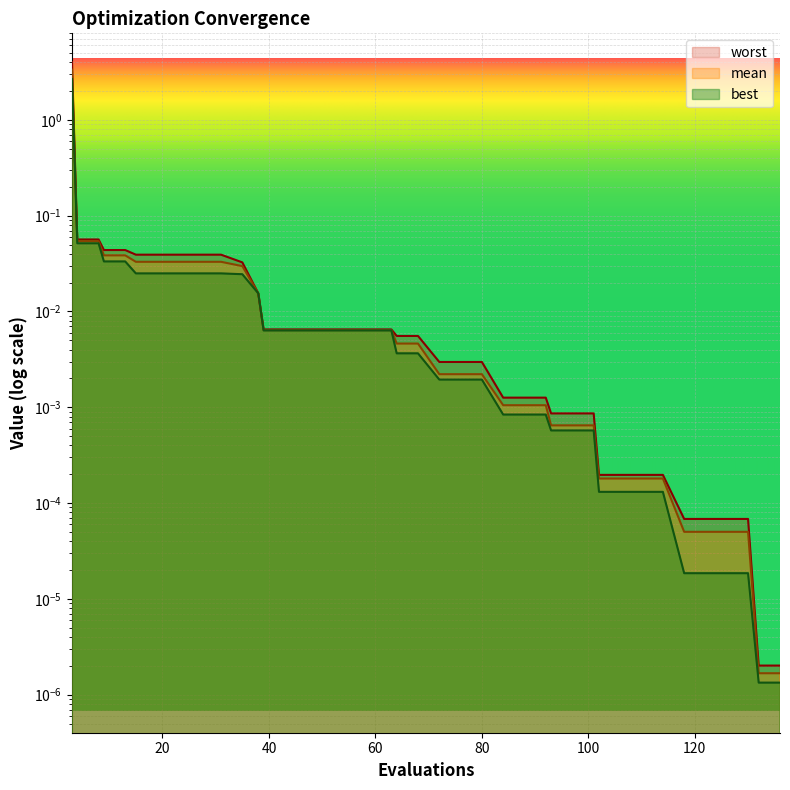

At 38, list the series in order from largest to smallest.

worst, mean, best